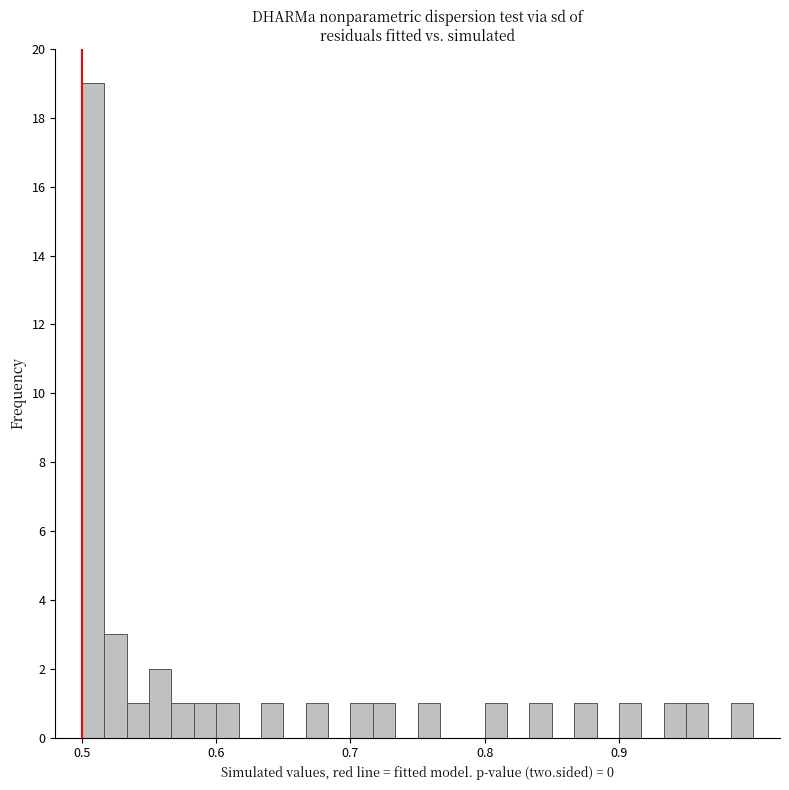

Read against the x-axis, roughly where is the centre of the tallest bar?

0.51